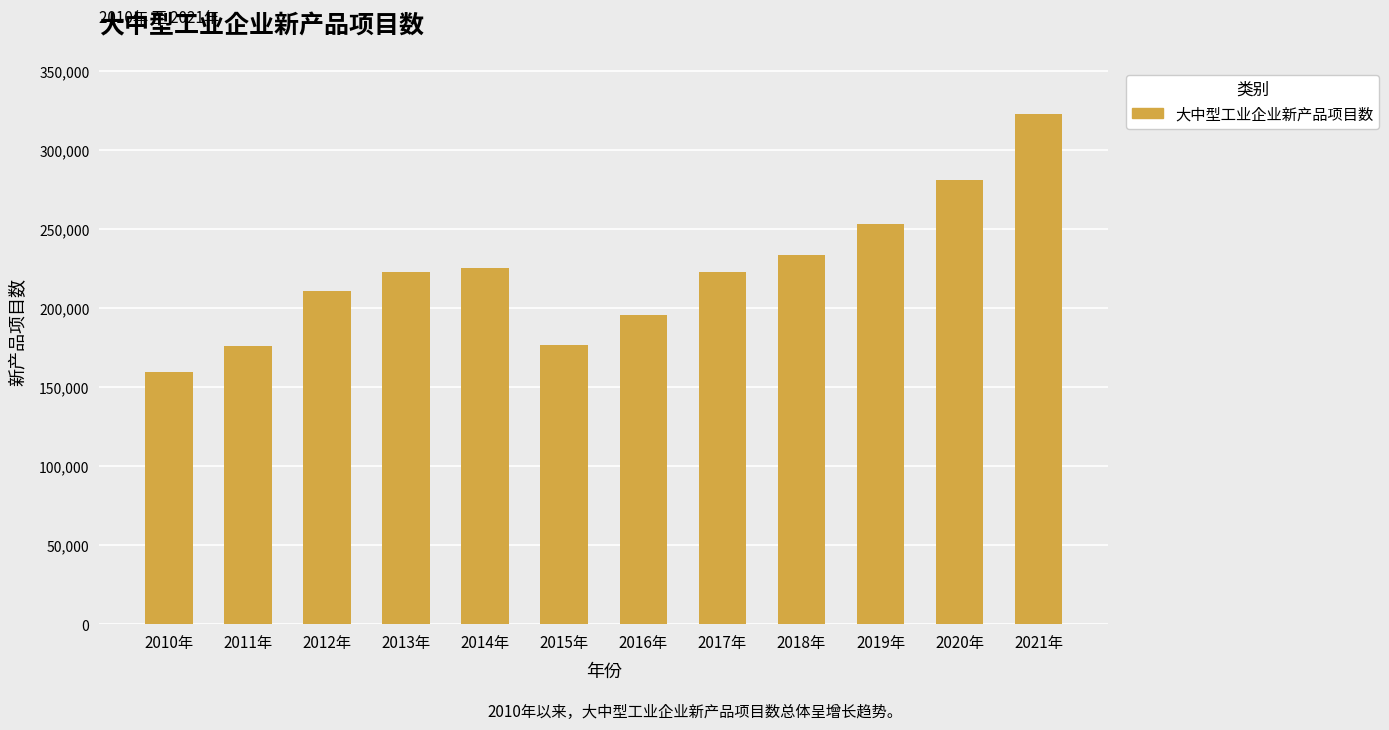

The value at 2018年 is 76709. True or false?

False